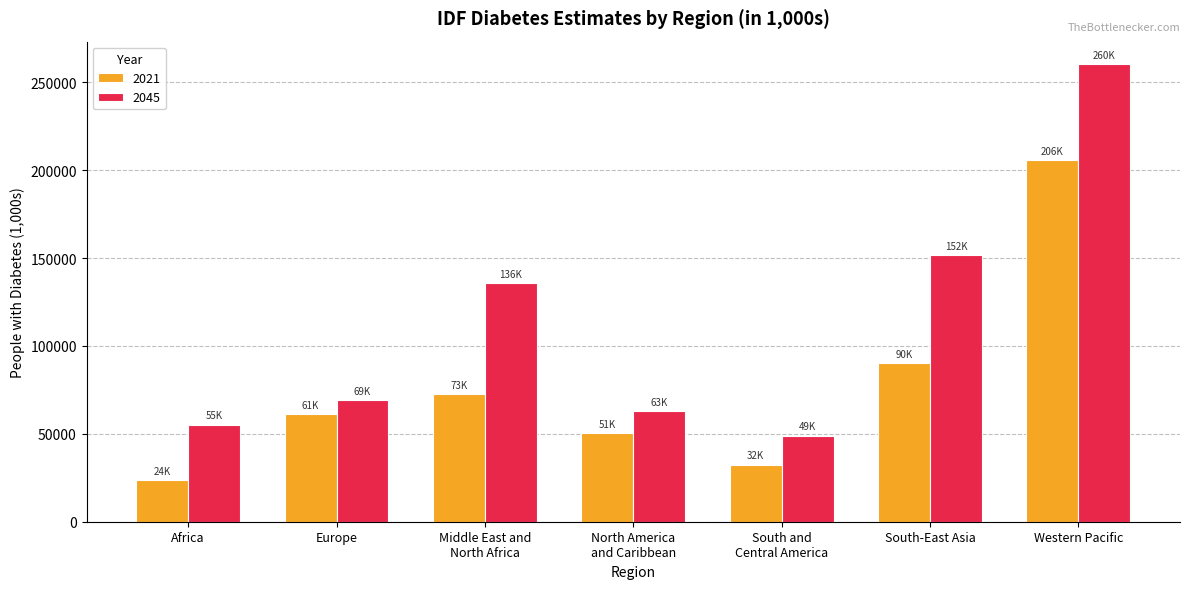

Rank the series by their average value, from lowest to highest.

2021, 2045